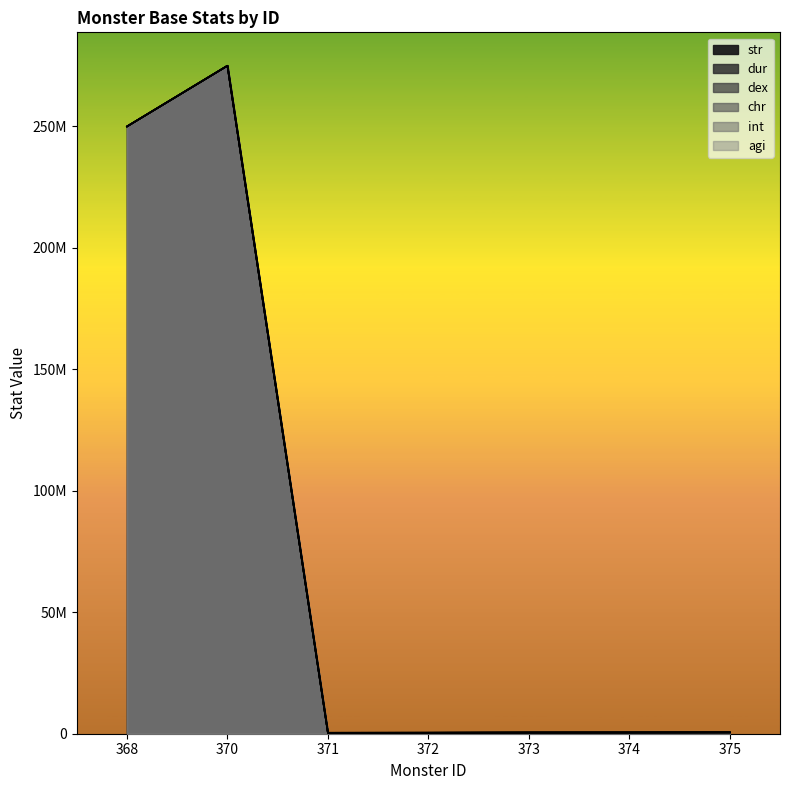

The value of int at 371 is 156878. True or false?

False